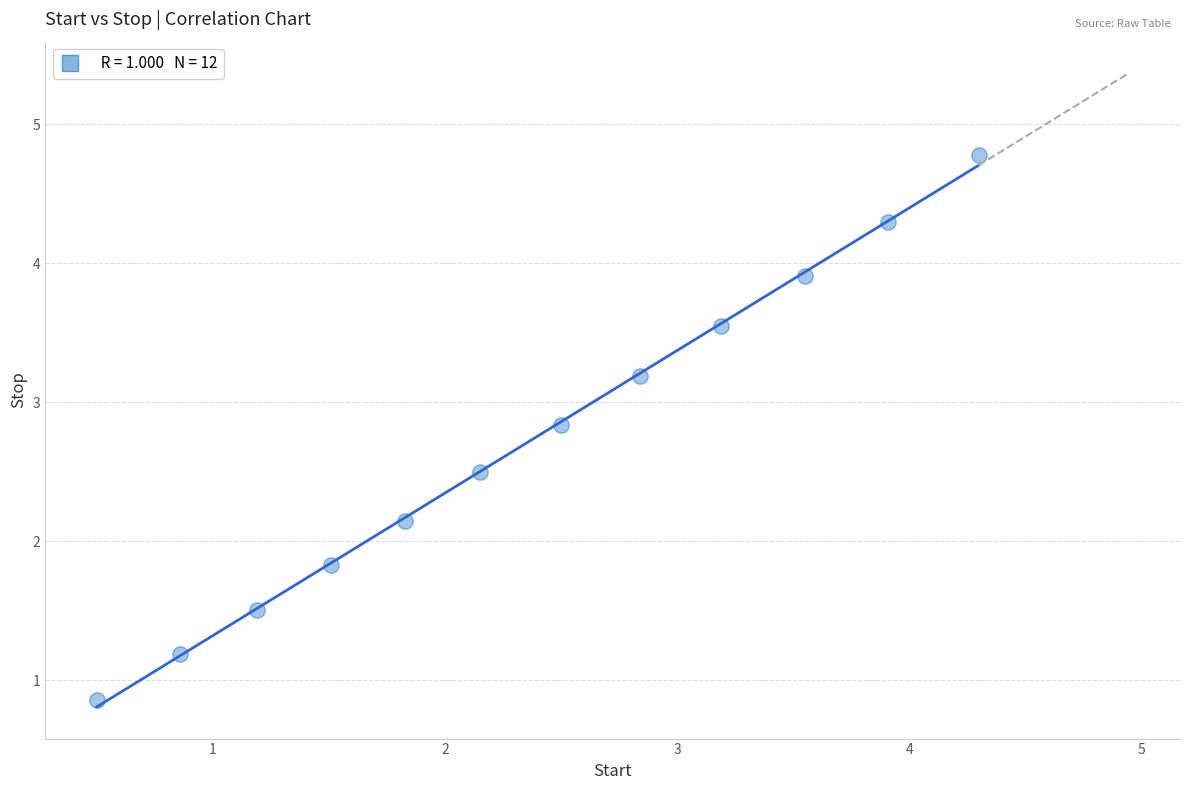

What is the average Y value?

2.7